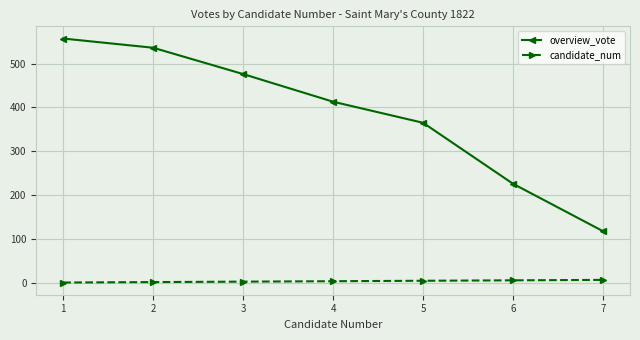

True or false: overview_vote and candidate_num intersect in this chart.

False